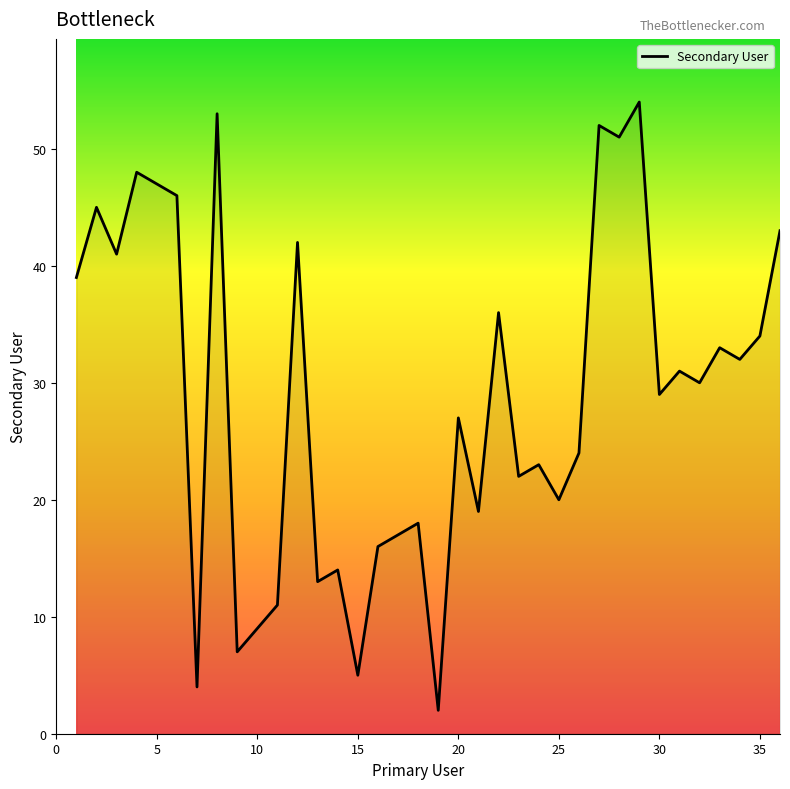

What is the difference between the maximum and minimum values?

52